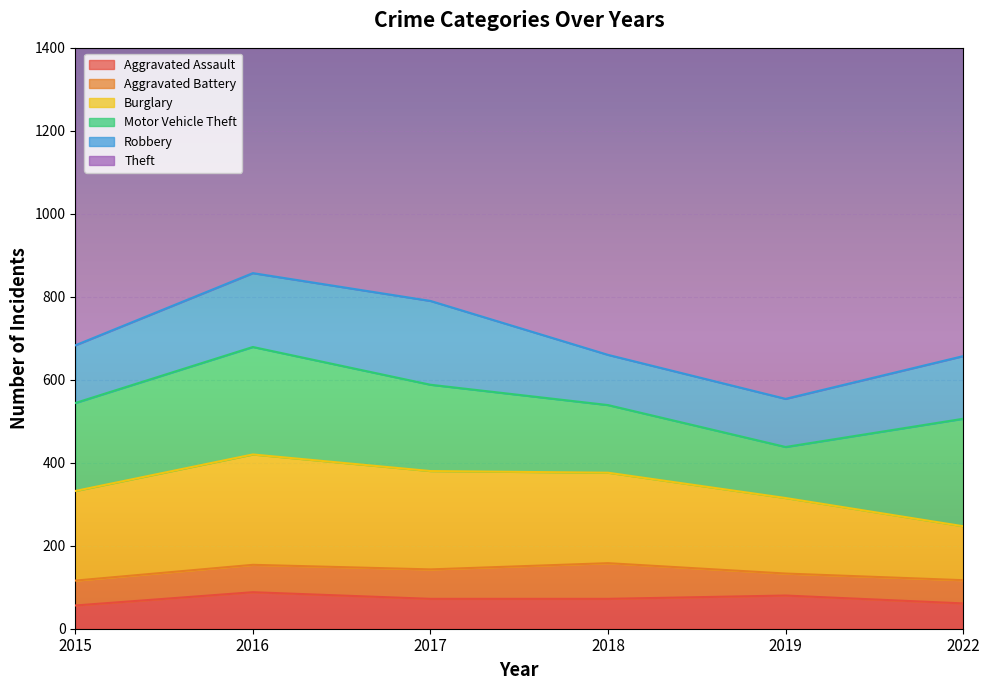

At which label is Motor Vehicle Theft closest to 191?

2017